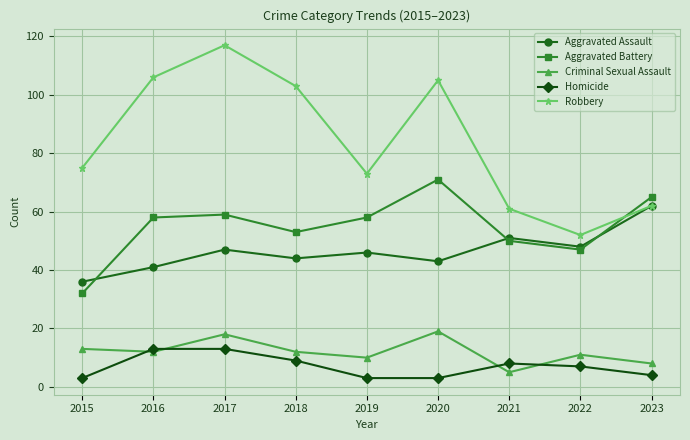

What is the maximum value shown in the chart?

117